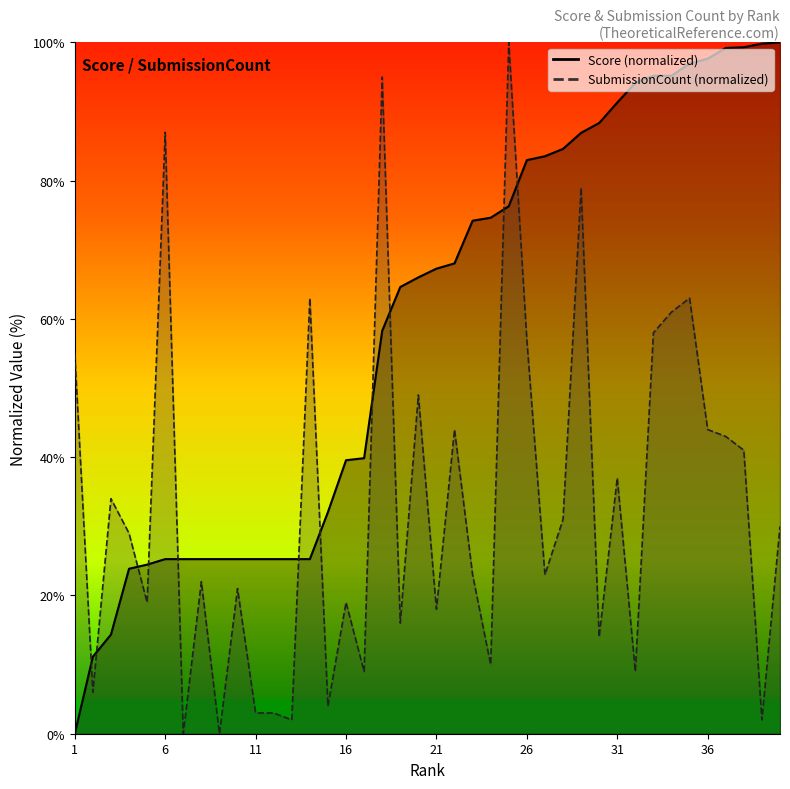

List the series in order of their overall mean, highest first.

Score, SubmissionCount